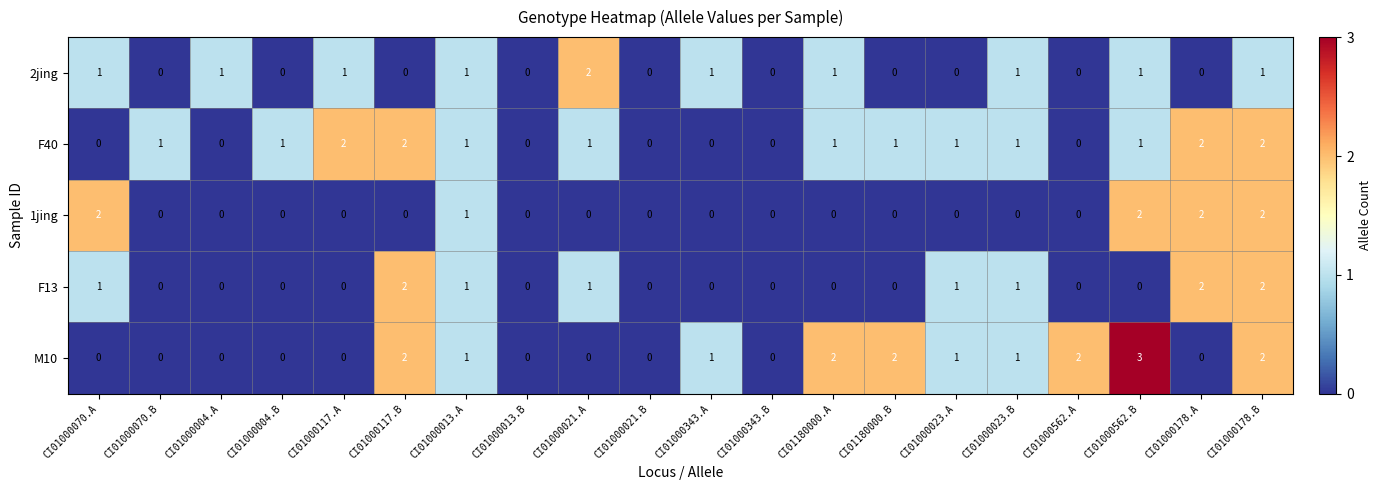

What is the sum of all F13 values?

11